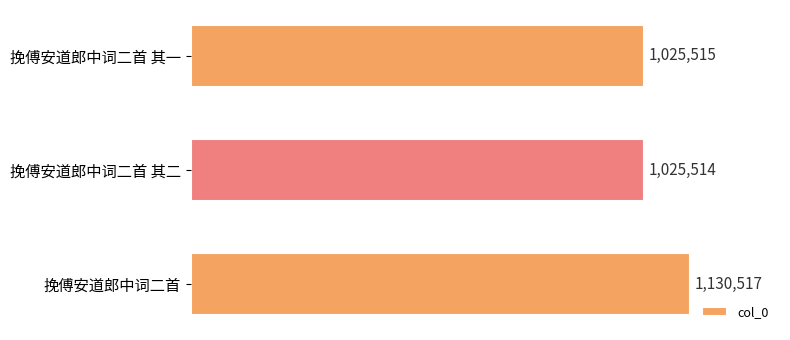

List the labels in order of value, largest first.

挽傅安道郎中词二首, 挽傅安道郎中词二首 其一, 挽傅安道郎中词二首 其二